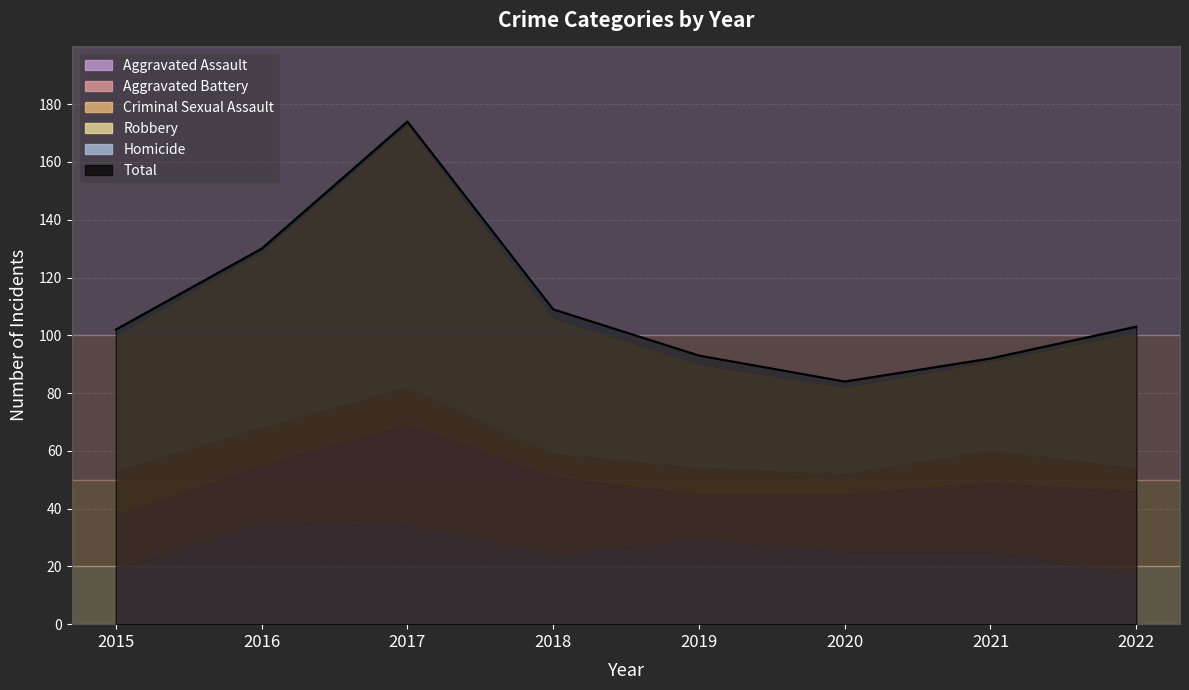

At 2017, list the series in order from largest to smallest.

Robbery, Aggravated Battery, Aggravated Assault, Criminal Sexual Assault, Homicide